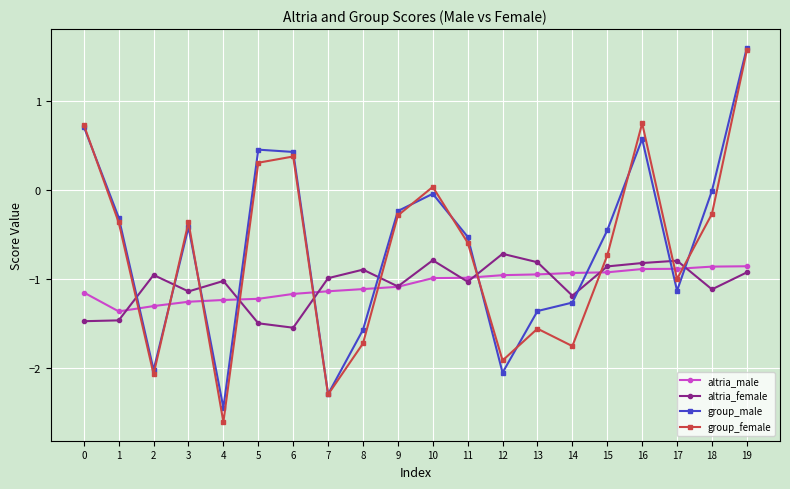

At which category does the chart reach its peak across all series?

19